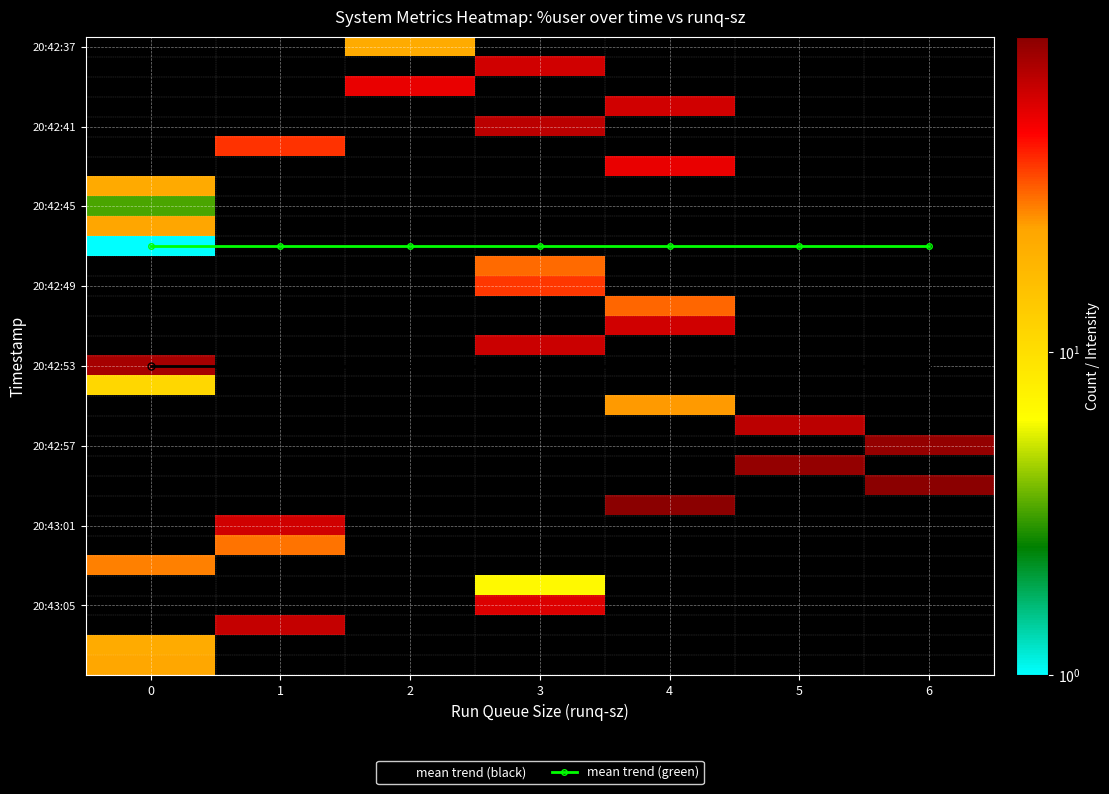

Reading left to right, what are all the values shown in this chart?

mean trend (black): 16.0	16.0	16.0	16.0	16.0	16.0	16.0
mean trend (green): 10.0	10.0	10.0	10.0	10.0	10.0	10.0
row_0: 0.0	0.0	22.0	0.0	0.0	0.0	0.0
row_1: 0.0	0.0	0.0	62.4	0.0	0.0	0.0
row_2: 0.0	0.0	54.4	0.0	0.0	0.0	0.0
row_3: 0.0	0.0	0.0	0.0	61.8	0.0	0.0
row_4: 0.0	0.0	0.0	69.9	0.0	0.0	0.0
row_5: 0.0	38.5	0.0	0.0	0.0	0.0	0.0
row_6: 0.0	0.0	0.0	0.0	54.2	0.0	0.0
row_7: 22.3	0.0	0.0	0.0	0.0	0.0	0.0
row_8: 3.3	0.0	0.0	0.0	0.0	0.0	0.0
row_9: 23.3	0.0	0.0	0.0	0.0	0.0	0.0
row_10: 1.0	0.0	0.0	0.0	0.0	0.0	0.0
row_11: 0.0	0.0	0.0	30.4	0.0	0.0	0.0
row_12: 0.0	0.0	0.0	37.8	0.0	0.0	0.0
row_13: 0.0	0.0	0.0	0.0	31.1	0.0	0.0
row_14: 0.0	0.0	0.0	0.0	62.3	0.0	0.0
row_15: 0.0	0.0	0.0	64.3	0.0	0.0	0.0
row_16: 79.5	0.0	0.0	0.0	0.0	0.0	0.0
row_17: 11.2	0.0	0.0	0.0	0.0	0.0	0.0
row_18: 0.0	0.0	0.0	0.0	25.3	0.0	0.0
row_19: 0.0	0.0	0.0	0.0	0.0	70.5	0.0
row_20: 0.0	0.0	0.0	0.0	0.0	0.0	89.4
row_21: 0.0	0.0	0.0	0.0	0.0	88.3	0.0
row_22: 0.0	0.0	0.0	0.0	0.0	0.0	94.5
row_23: 0.0	0.0	0.0	0.0	94.3	0.0	0.0
row_24: 0.0	62.6	0.0	0.0	0.0	0.0	0.0
row_25: 0.0	29.5	0.0	0.0	0.0	0.0	0.0
row_26: 27.7	0.0	0.0	0.0	0.0	0.0	0.0
row_27: 0.0	0.0	0.0	6.8	0.0	0.0	0.0
row_28: 0.0	0.0	0.0	57.6	0.0	0.0	0.0
row_29: 0.0	66.4	0.0	0.0	0.0	0.0	0.0
row_30: 21.7	0.0	0.0	0.0	0.0	0.0	0.0
row_31: 22.9	0.0	0.0	0.0	0.0	0.0	0.0